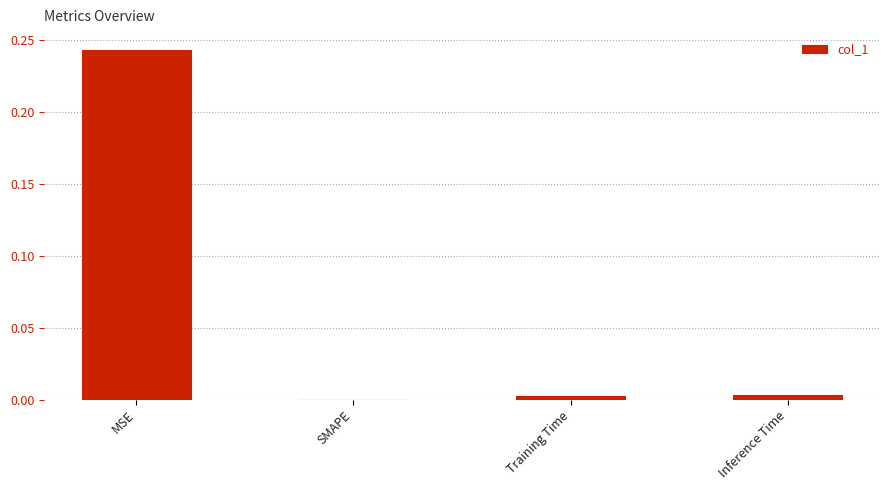

At which category does the chart reach its peak across all series?

MSE